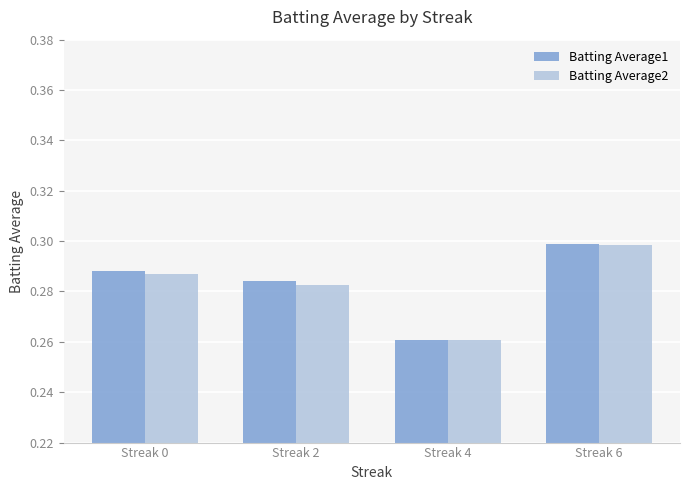

What is the sum of the Batting Average2 values at Streak 2 and Streak 4?

0.5